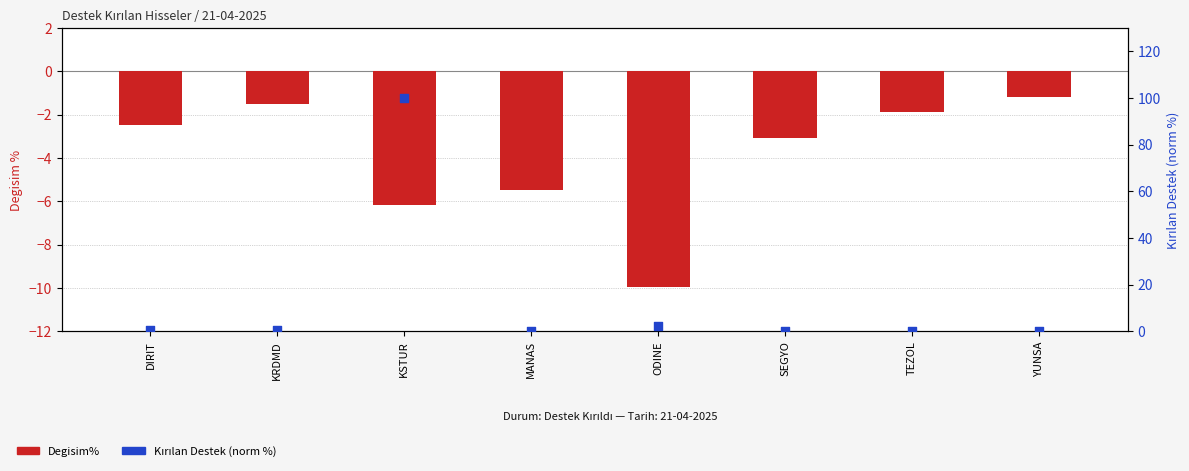

At which category is the sum across all series the highest?

KSTUR